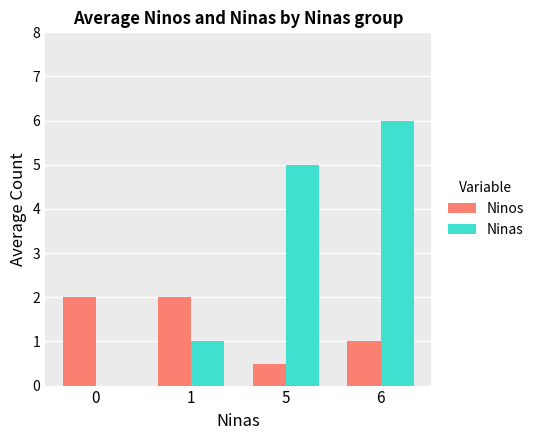

Reading right to left, extract all data points from this chart.

Ninos: 1.0	0.5	2.0	2.0
Ninas: 6.0	5.0	1.0	0.0